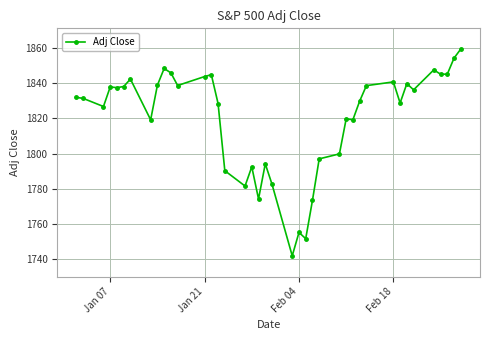

What is the maximum value shown in the chart?

1859.4